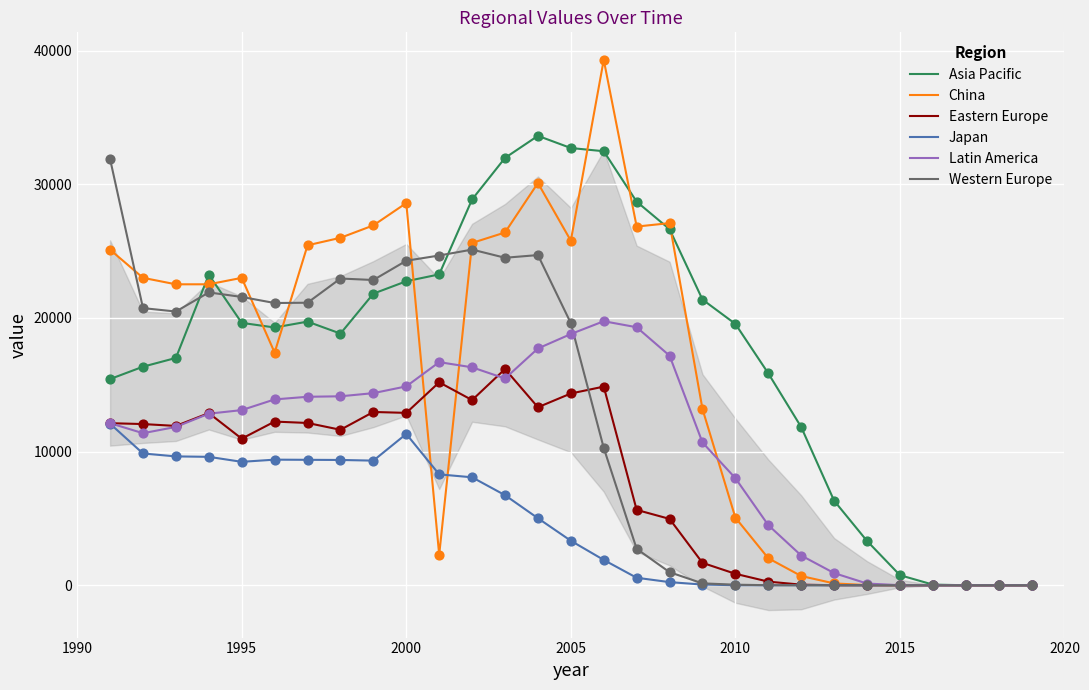

Which series contains the lowest Y value?

Asia Pacific